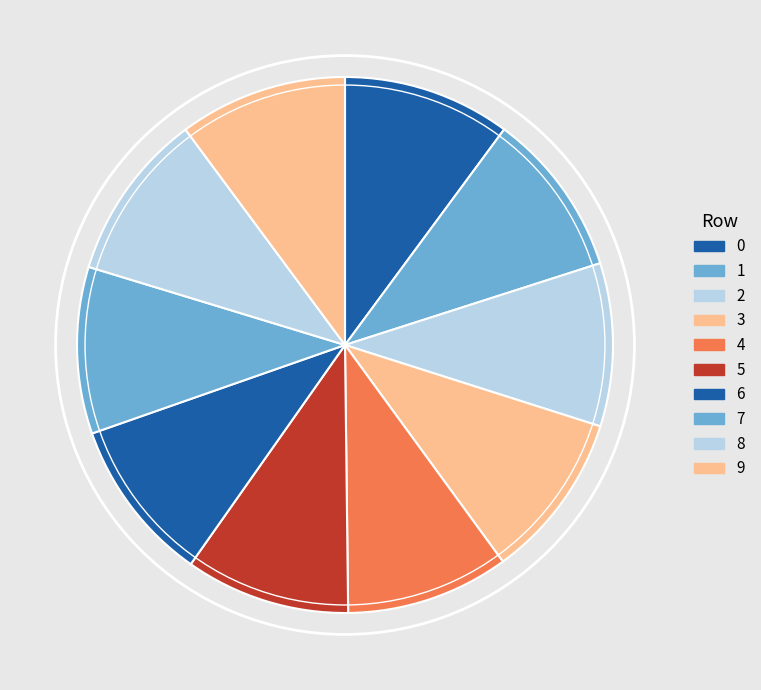

Which category has the smallest portion of the pie?

4